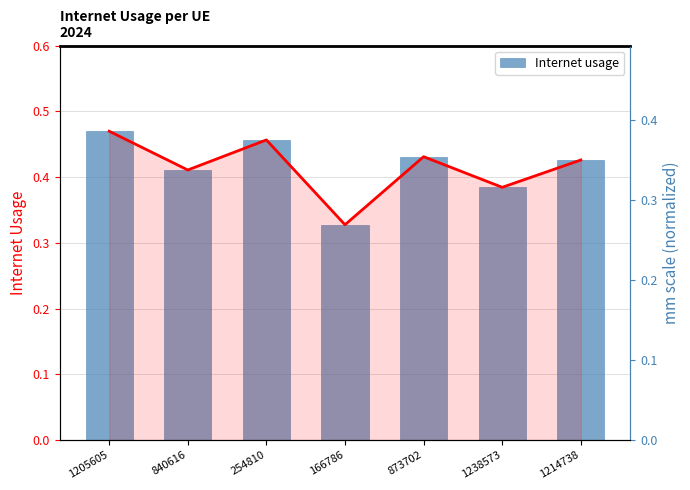

What is the smallest value displayed?

0.3